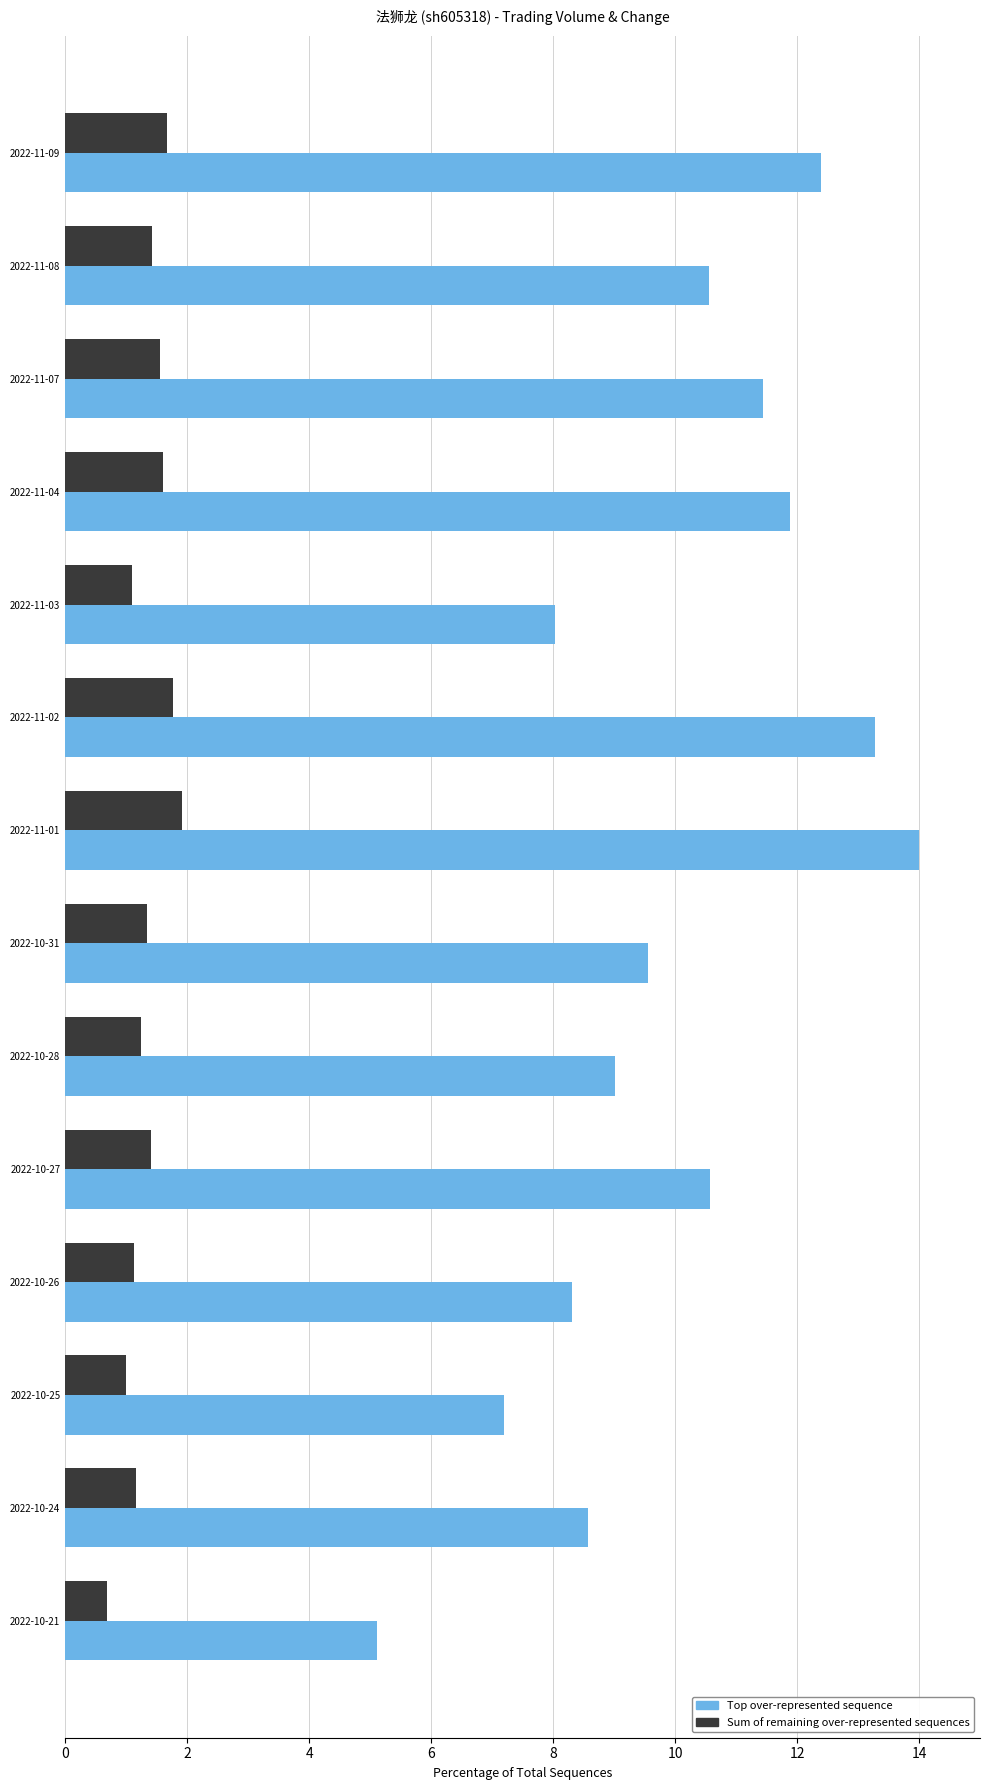

At which category is the sum across all series the highest?

2022-11-01